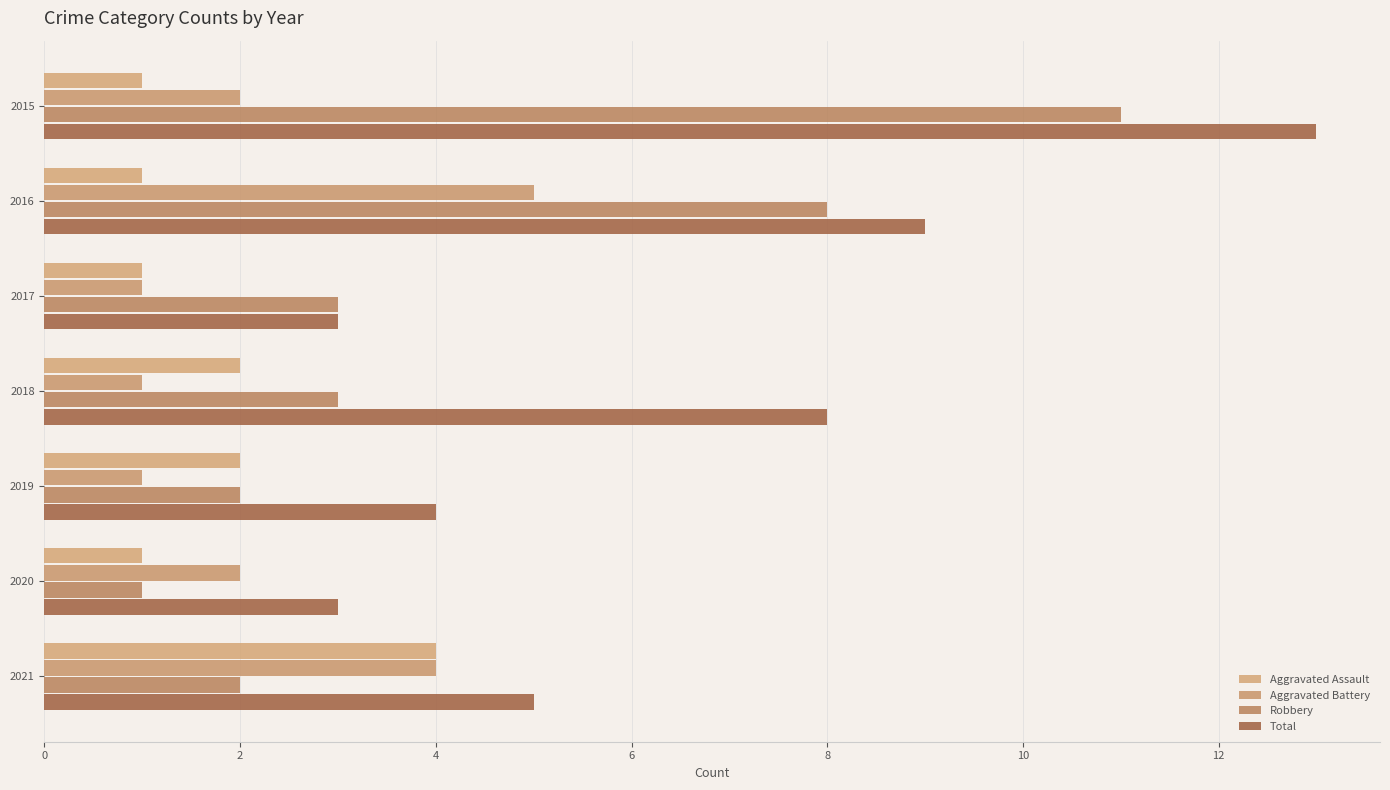

List the series in order of their peak value, highest first.

Total, Robbery, Aggravated Battery, Aggravated Assault